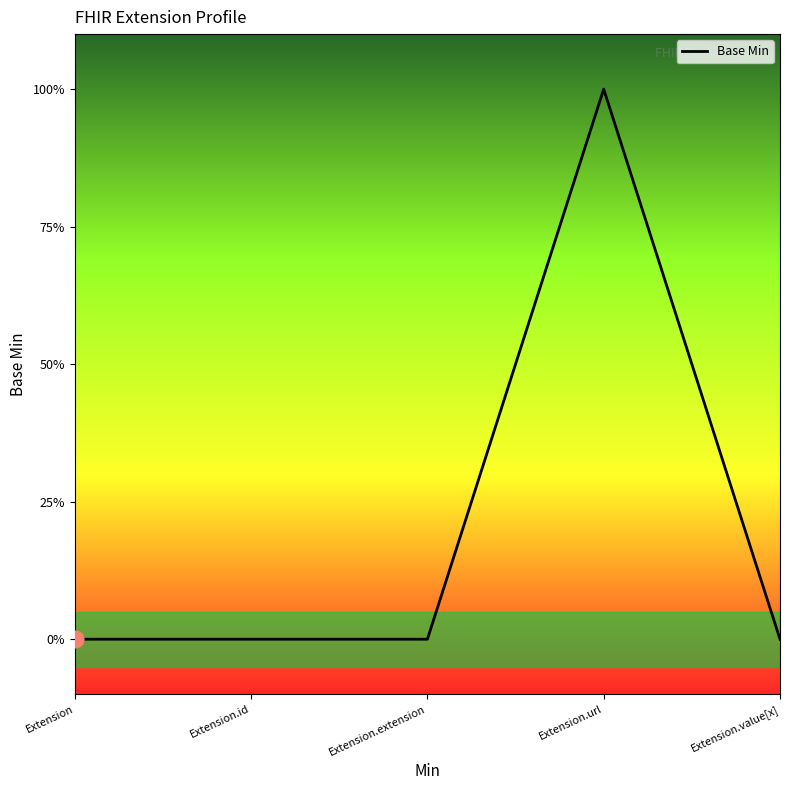

Does the chart display data point markers on the line(s)?

No